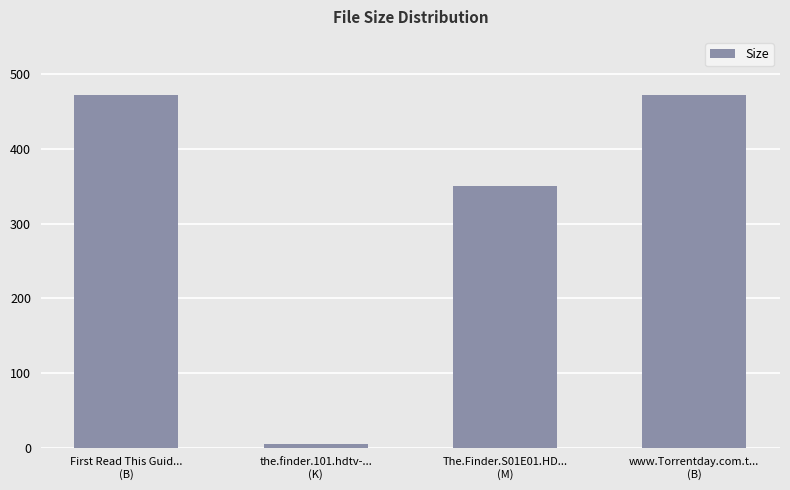

What is the label of the 4th bar from the right?

First Read This Guid...
(B)